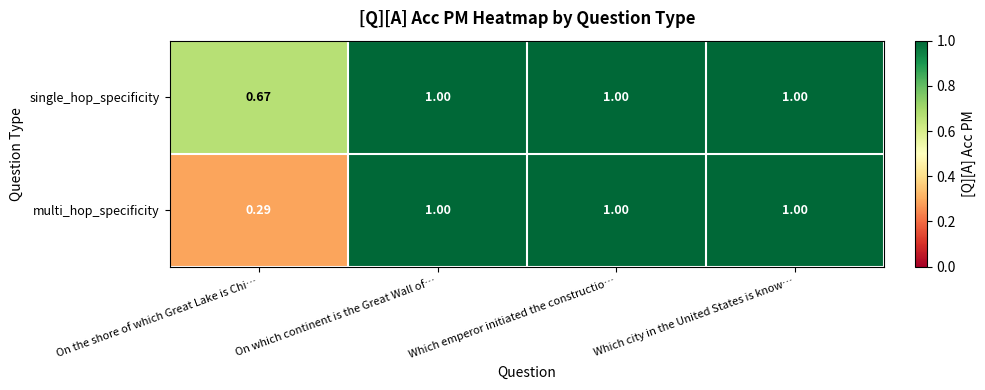

How many series are shown in this chart?

2